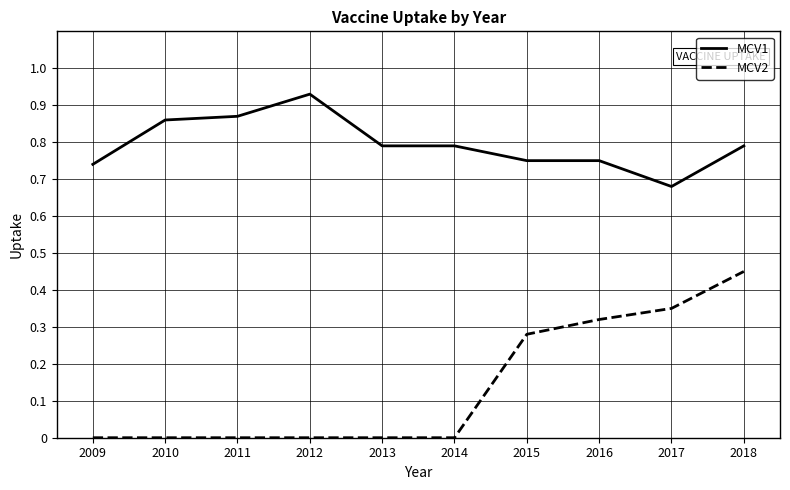

True or false: MCV1 has a value of 1.1 at 2016.

False